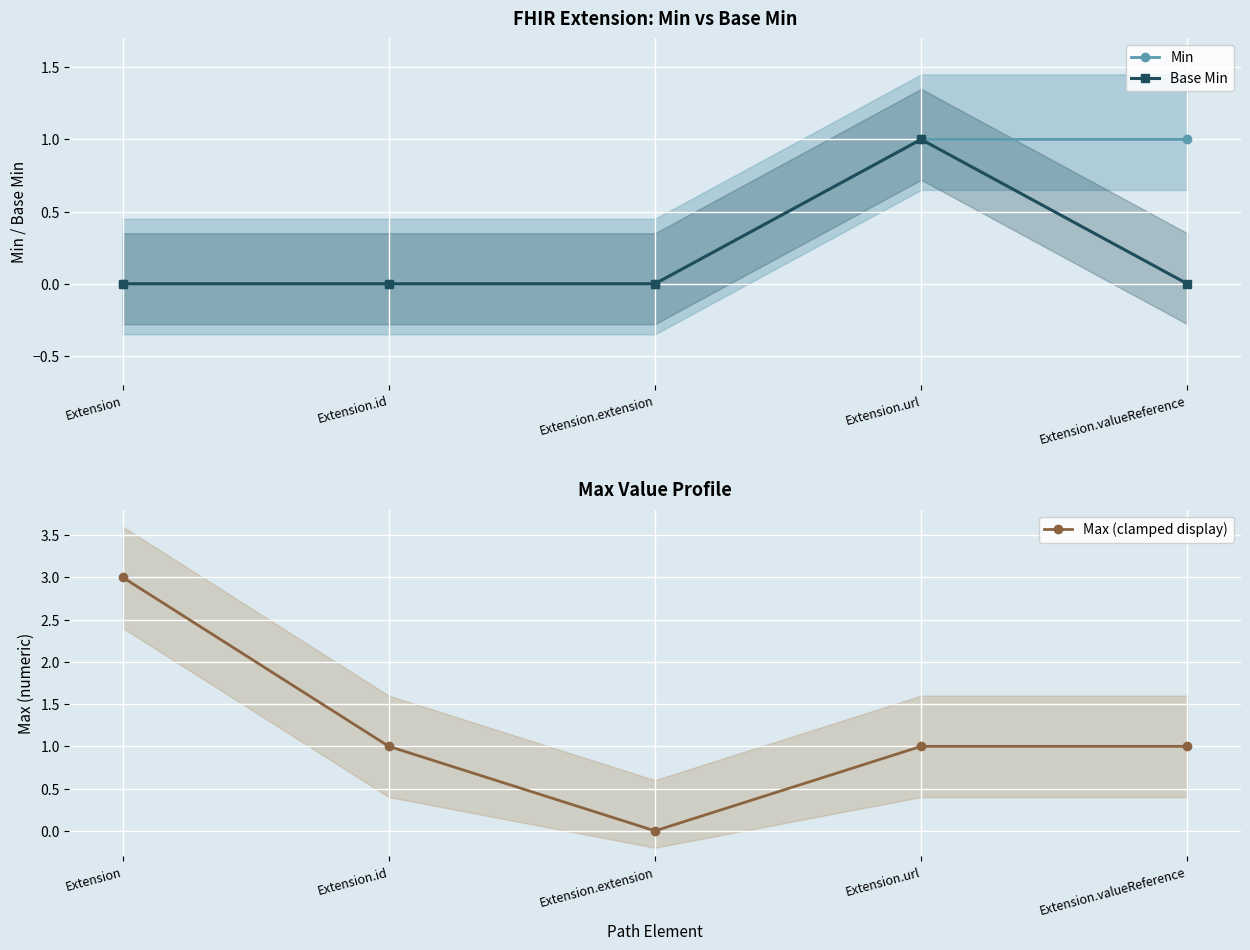

Which series changed the most between Extension.extension and Extension.url?

Min